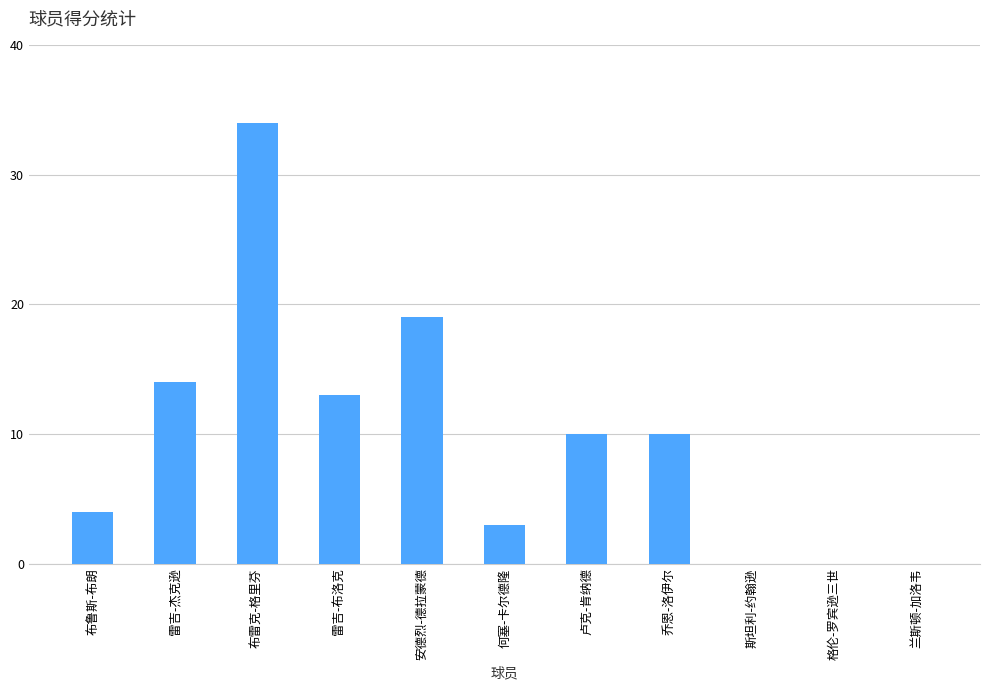

At which label does the data first exceed 10?

雷吉-杰克逊